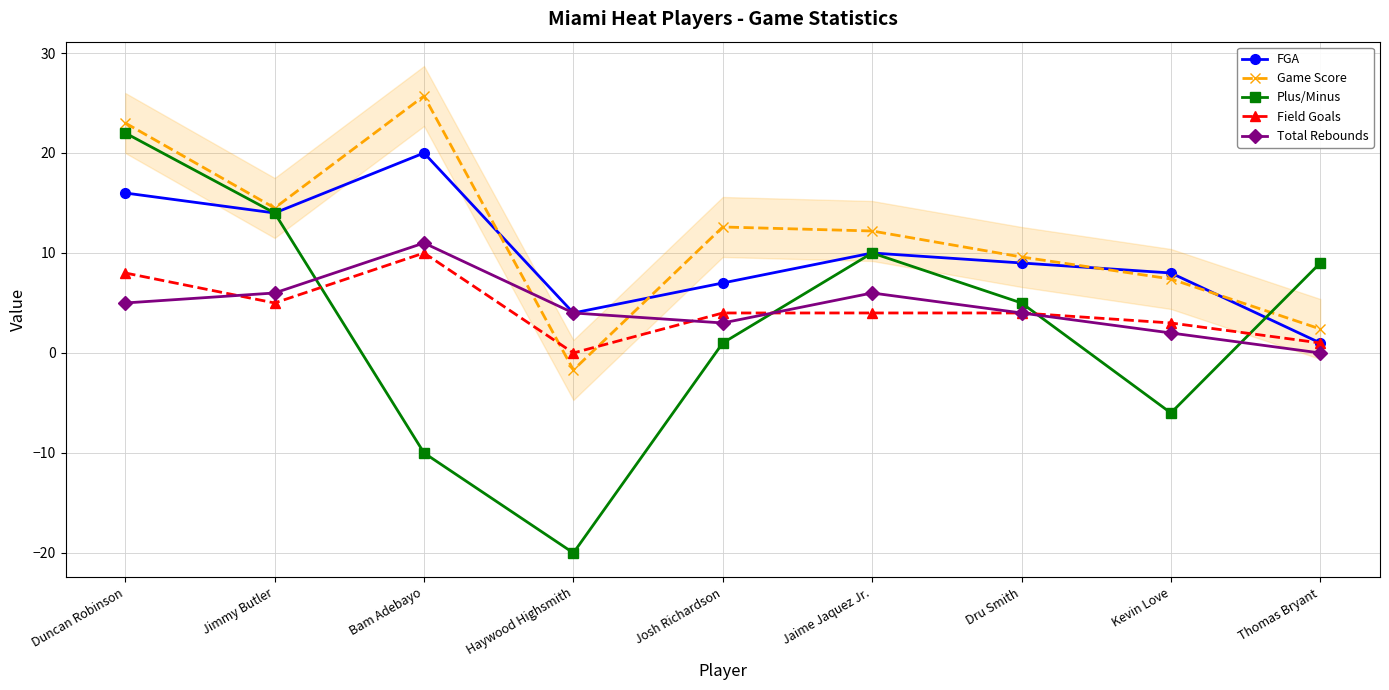

The value of Game Score at Haywood Highsmith is -1.0. True or false?

False